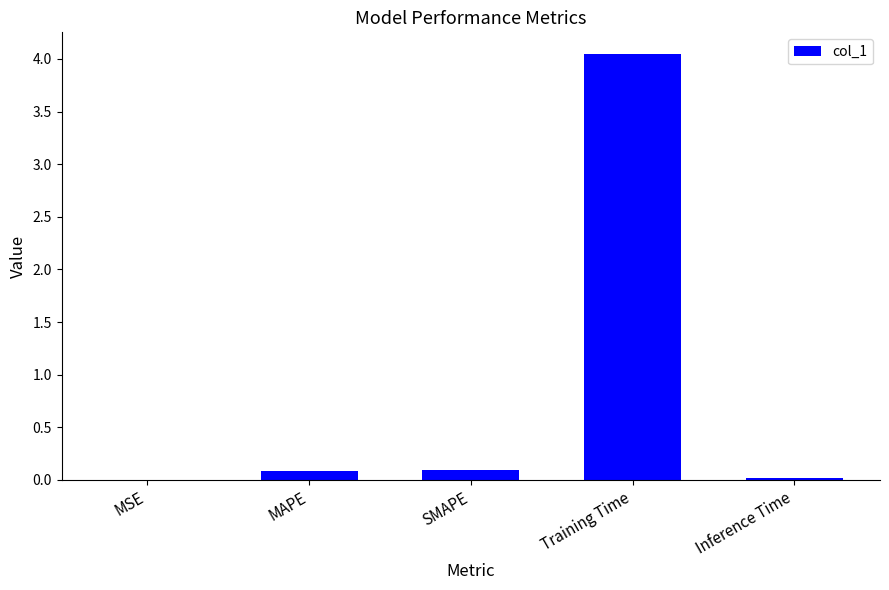

Is it true that the value at Training Time is 2.2?

False